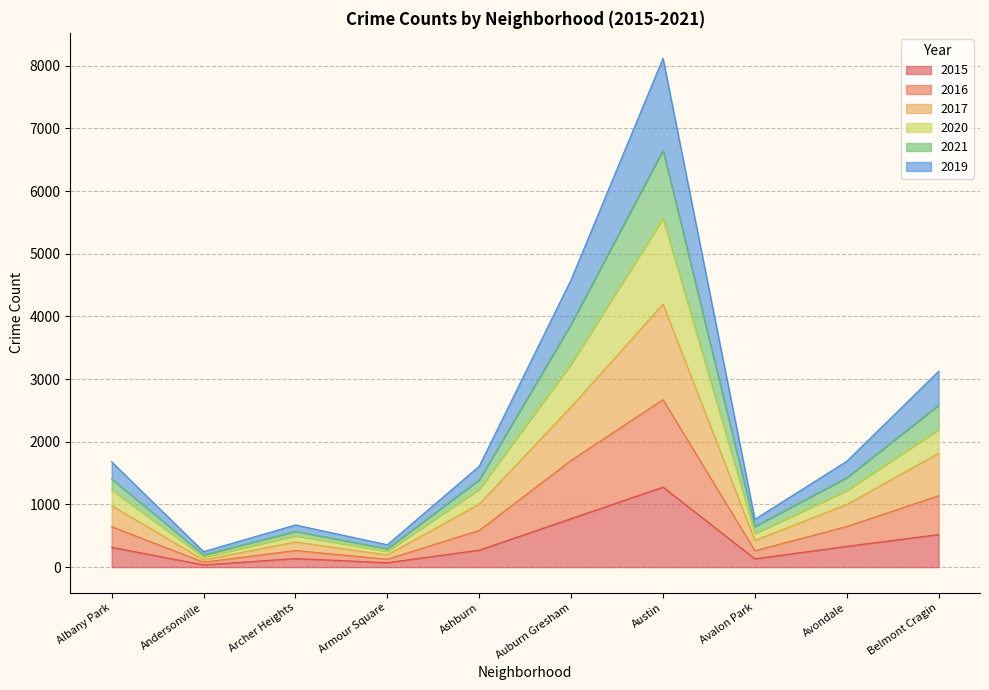

At which category is the sum across all series the highest?

Austin